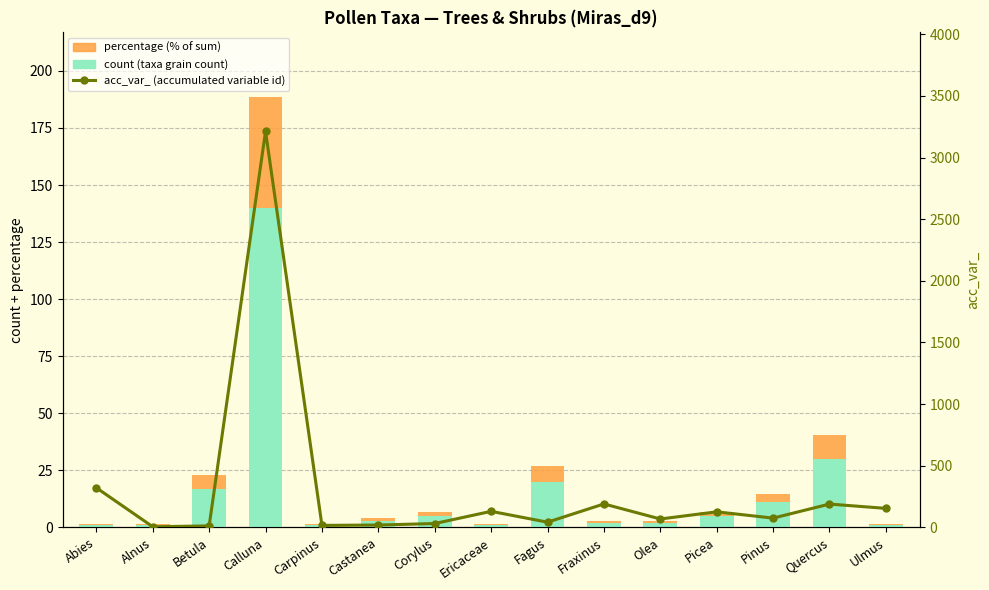

What is the sum of the percentage (% of sum) values at Picea and Carpinus?

2.1